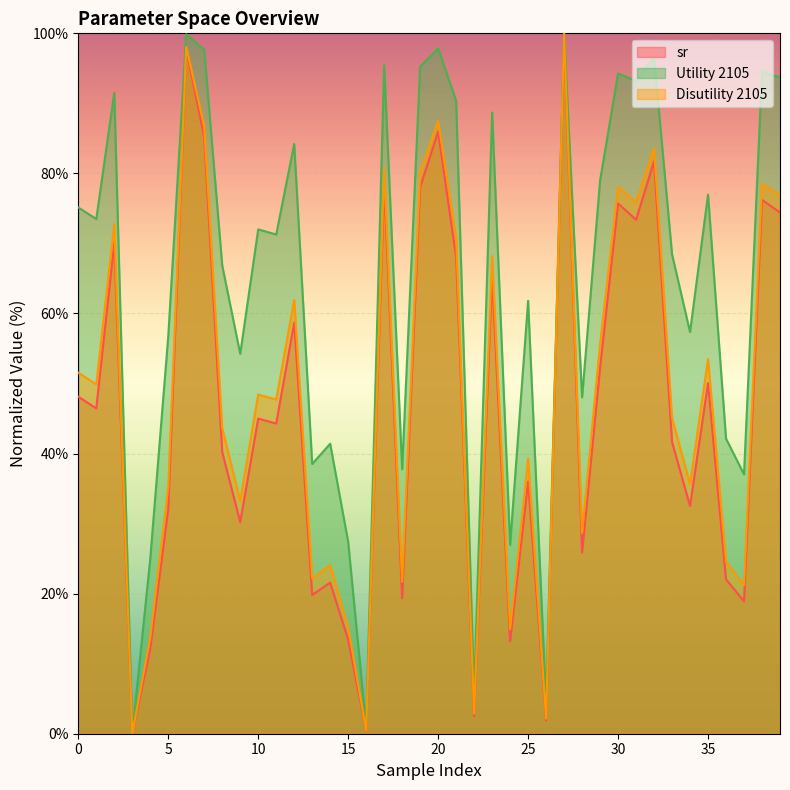

What is the difference between the second highest and minimum values in the Disutility 2105 series?

98.0